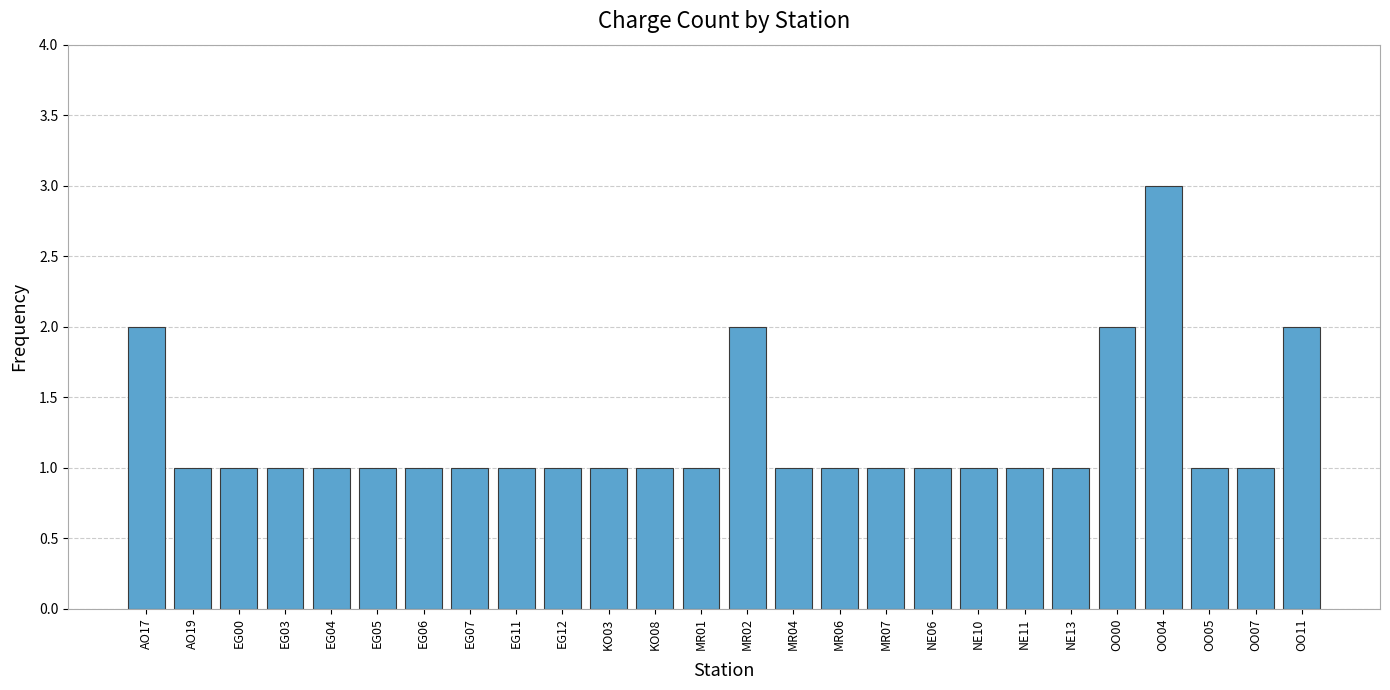

Reading left to right, extract all data points from this chart.

2	1	1	1	1	1	1	1	1	1	1	1	1	2	1	1	1	1	1	1	1	2	3	1	1	2